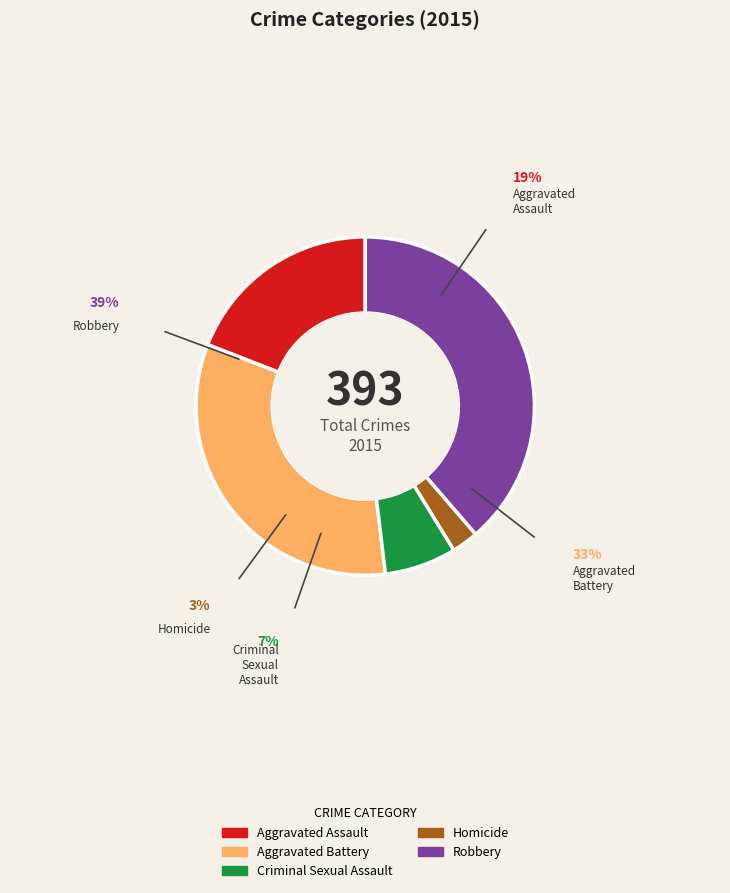

Does any single category account for the majority?

No